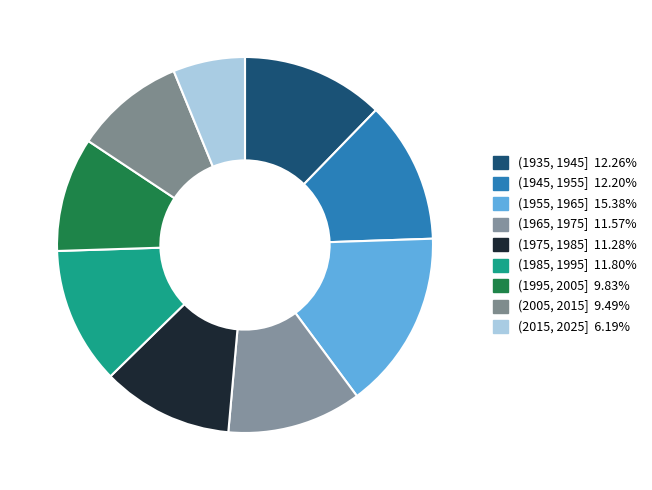

How many slices are in this pie chart?

9